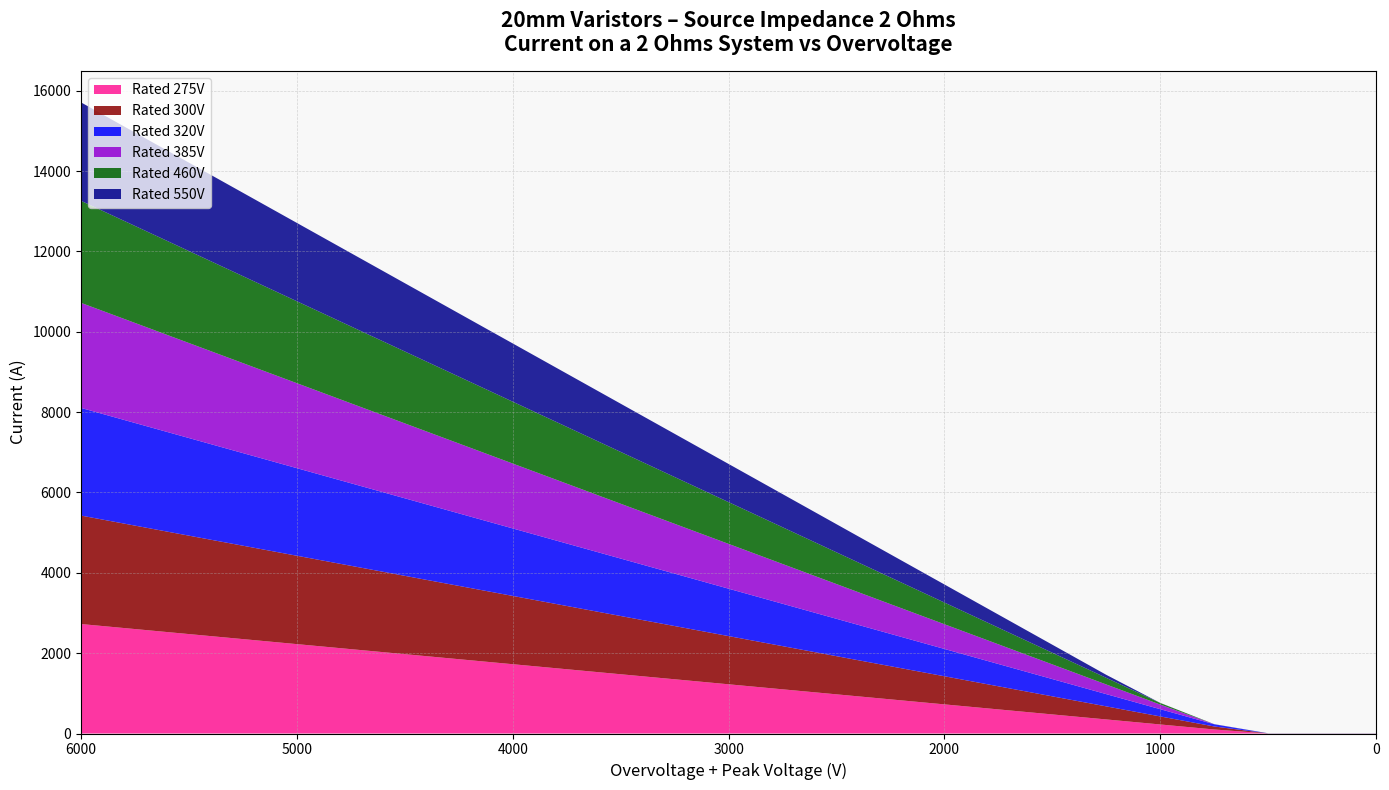

Reading left to right, list all the values displayed in this chart.

275: 6000=2725	5750=2600	5500=2475	5250=2350	5000=2225	4750=2100	4500=1975	4250=1850	4000=1725	3750=1600	3500=1475	3250=1350	3000=1225	2750=1100	2500=975	2250=850	2000=725	1750=600	1500=475	1250=350	1000=225	750=100	500=1	250=1	0=1
300: 6000=2700	5750=2575	5500=2450	5250=2325	5000=2200	4750=2075	4500=1950	4250=1825	4000=1700	3750=1575	3500=1450	3250=1325	3000=1200	2750=1075	2500=950	2250=825	2000=700	1750=575	1500=450	1250=325	1000=200	750=75	500=1	250=1	0=1
320: 6000=2680	5750=2555	5500=2430	5250=2305	5000=2180	4750=2055	4500=1930	4250=1805	4000=1680	3750=1555	3500=1430	3250=1305	3000=1180	2750=1055	2500=930	2250=805	2000=680	1750=555	1500=430	1250=305	1000=180	750=55	500=1	250=1	0=1
385: 6000=2615	5750=2490	5500=2365	5250=2240	5000=2115	4750=1990	4500=1865	4250=1740	4000=1615	3750=1490	3500=1365	3250=1240	3000=1115	2750=990	2500=865	2250=740	2000=615	1750=490	1500=365	1250=240	1000=115	750=1	500=1	250=1	0=1
460: 6000=2540	5750=2415	5500=2290	5250=2165	5000=2040	4750=1915	4500=1790	4250=1665	4000=1540	3750=1415	3500=1290	3250=1165	3000=1040	2750=915	2500=790	2250=665	2000=540	1750=415	1500=290	1250=165	1000=40	750=1	500=1	250=1	0=1
550: 6000=2450	5750=2325	5500=2200	5250=2075	5000=1950	4750=1825	4500=1700	4250=1575	4000=1450	3750=1325	3500=1200	3250=1075	3000=950	2750=825	2500=700	2250=575	2000=450	1750=325	1500=200	1250=75	1000=1	750=1	500=1	250=1	0=1